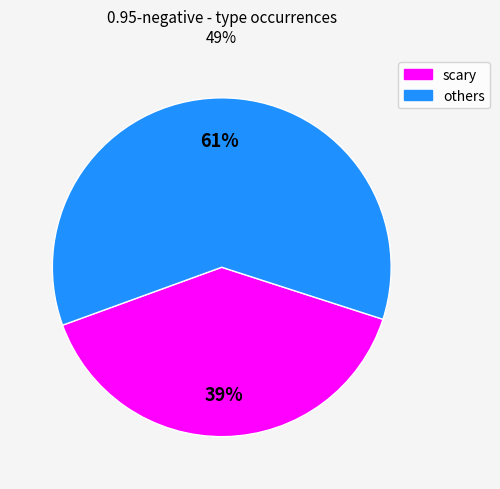

How many segments does this pie chart have?

2